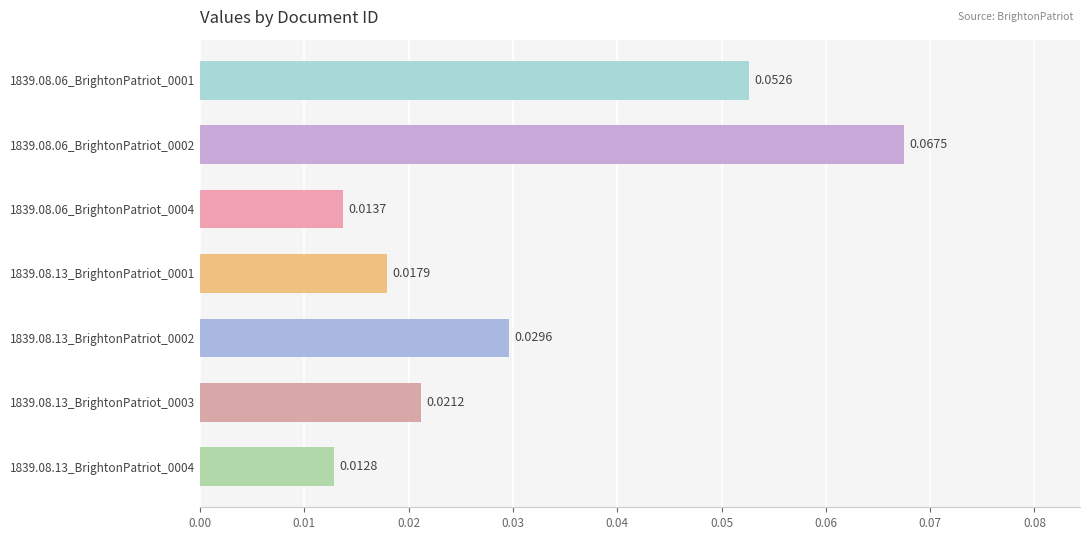

How many bars are there in total?

7